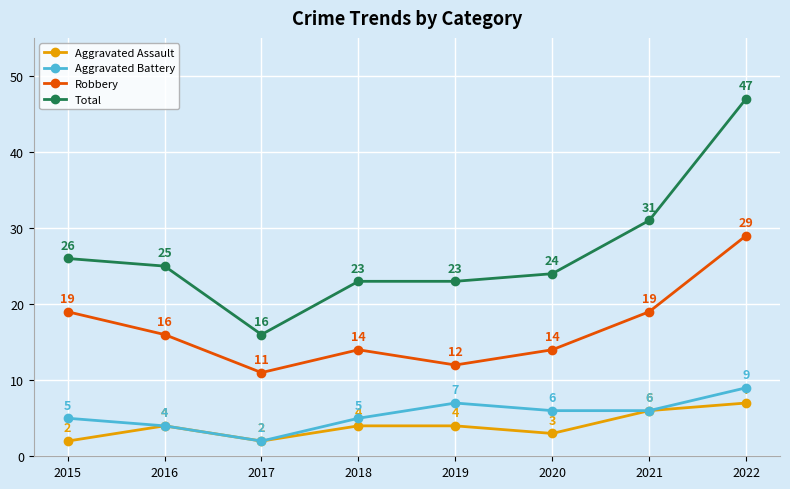

Count the number of data series in this chart.

4